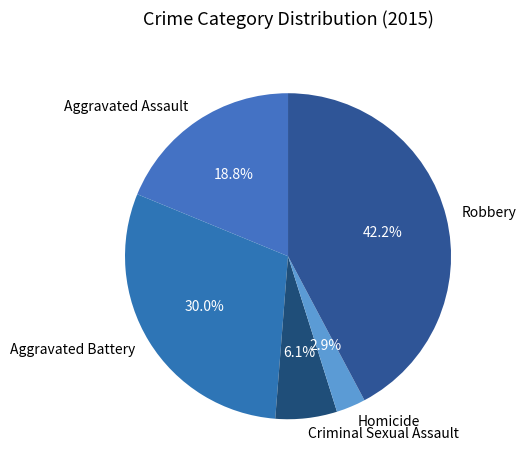

Approximately how many times larger is the value at Robbery compared to Criminal Sexual Assault?

6.9